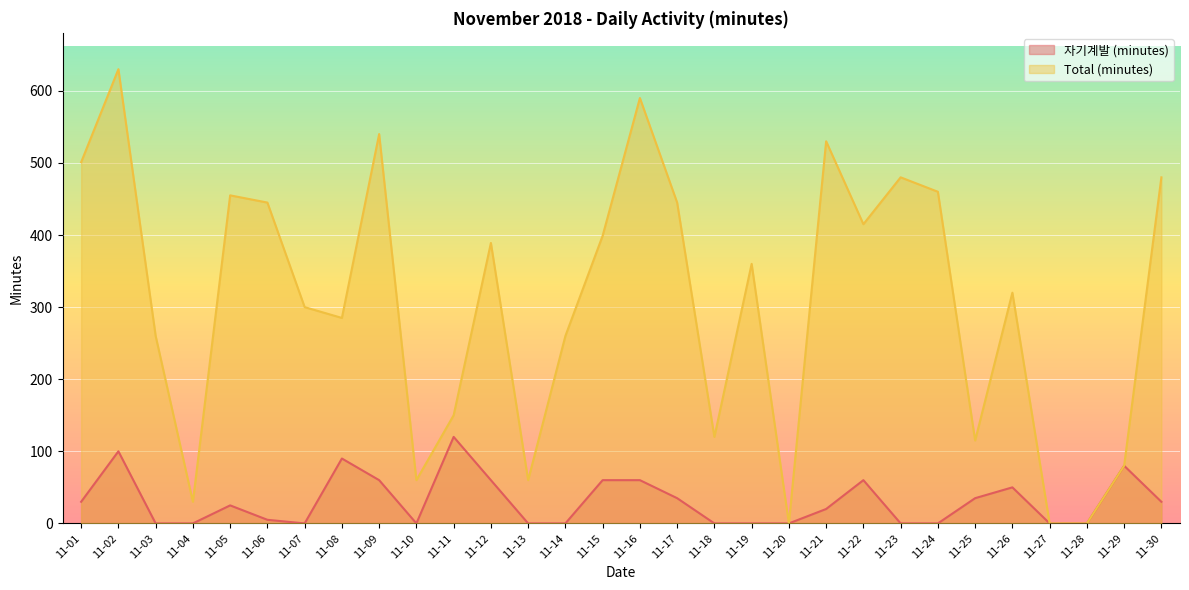

Which series changed the most between 11-06 and 11-11?

Total (minutes)